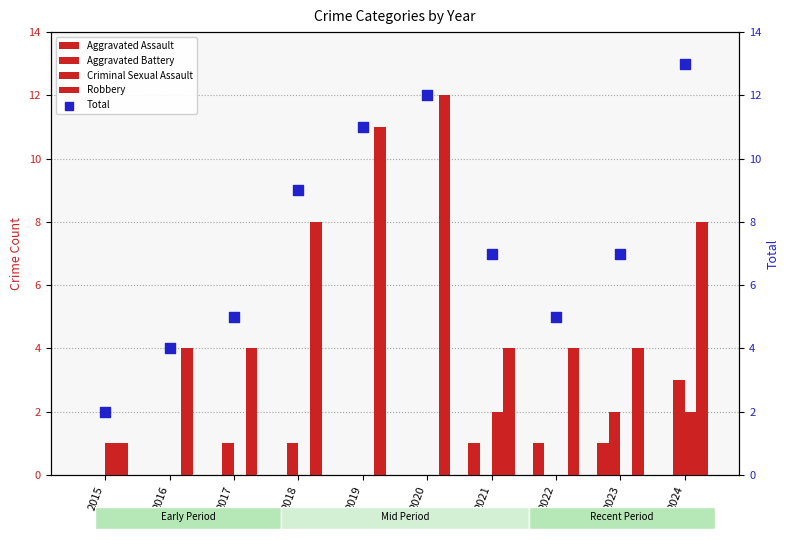

At how many categories does at least one series exceed 8?

4